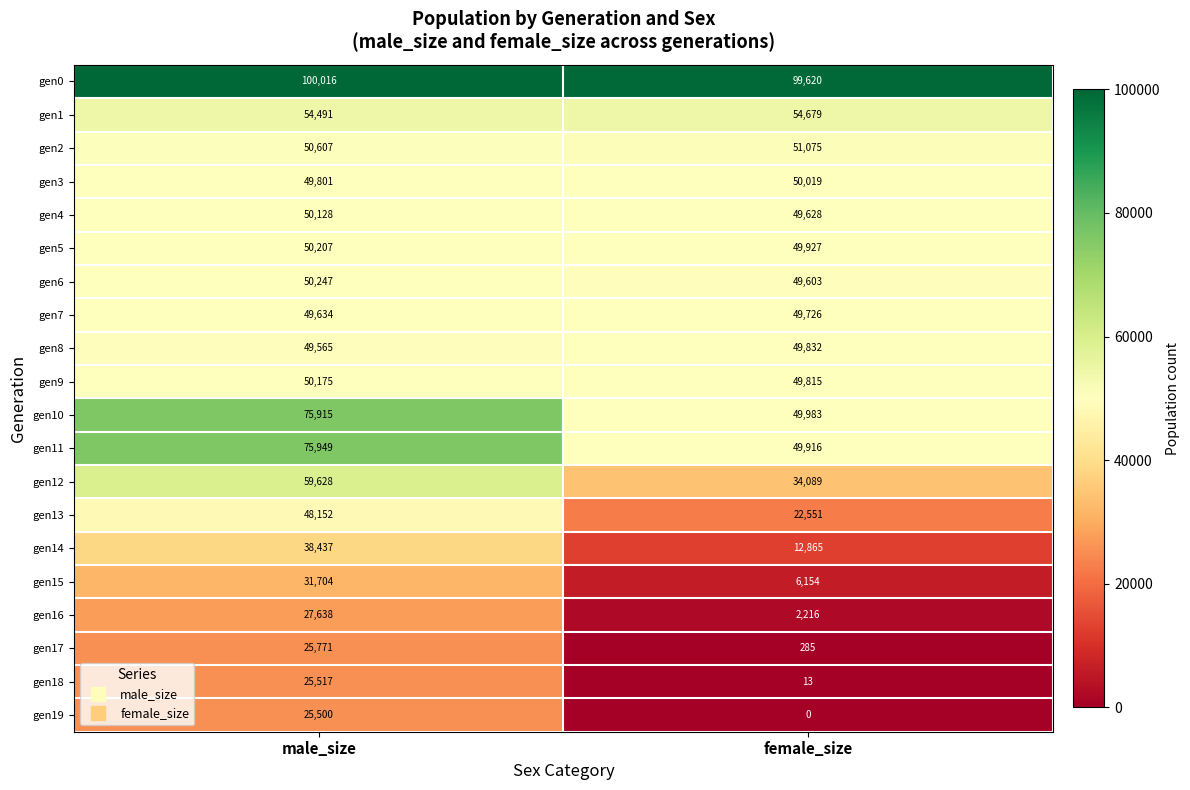

Between male_size and female_size, which series saw the biggest shift?

gen11